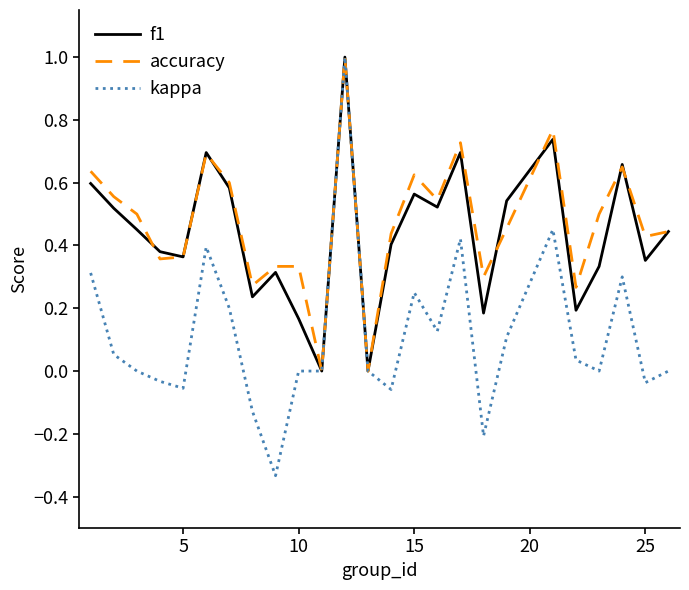

What is the highest value of the accuracy series?

1.0